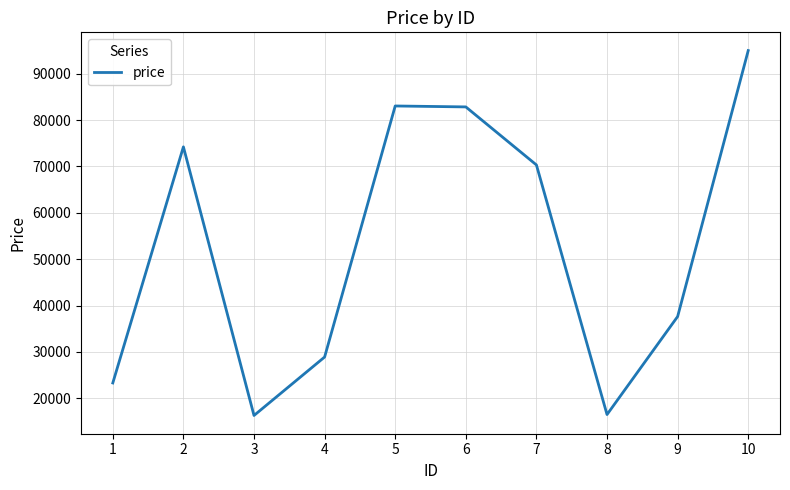

How many interior local peaks (higher than both neighbors) does the data have?

2